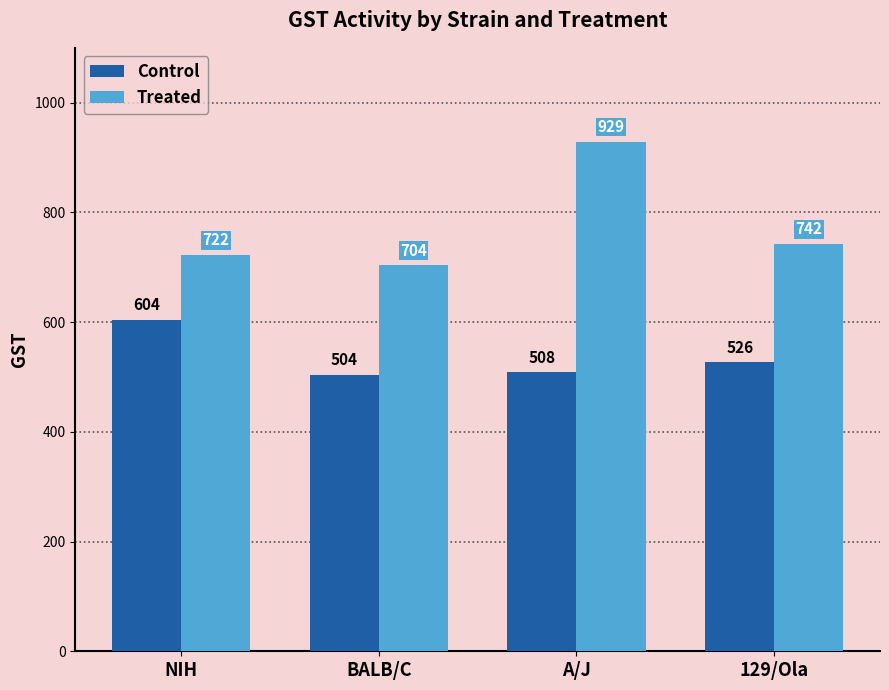

What is the sum of all Control values?

2143.5